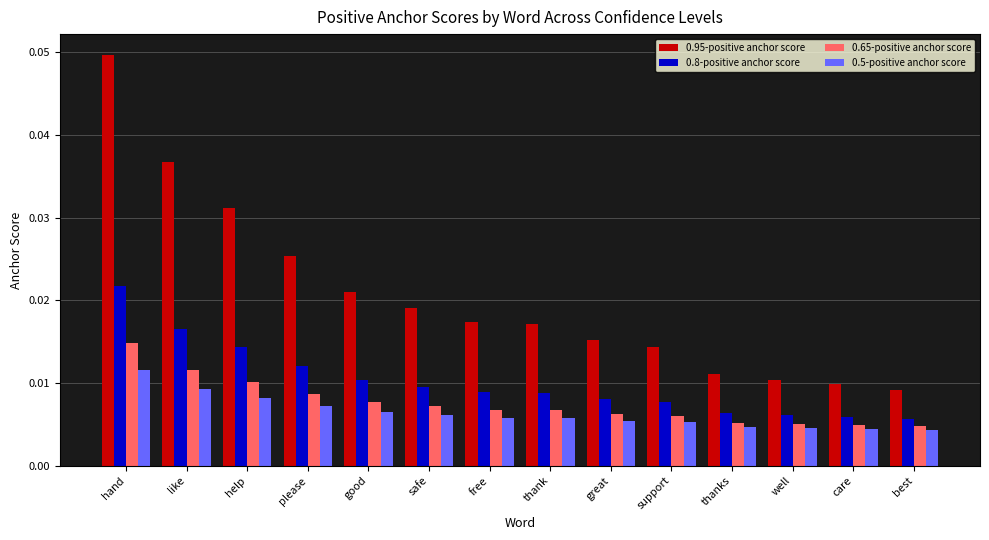

Is the value of 0.95-positive anchor score at thanks greater than the value of 0.8-positive anchor score at well?

Yes